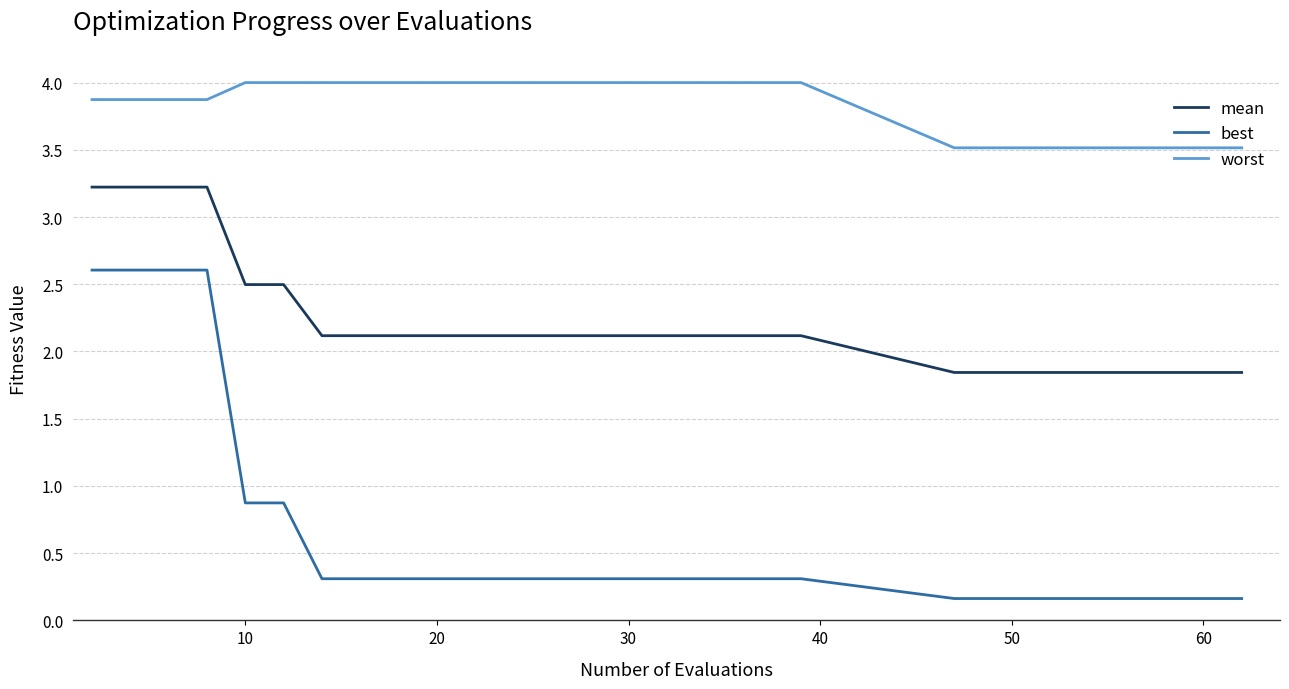

Count the number of data series in this chart.

3